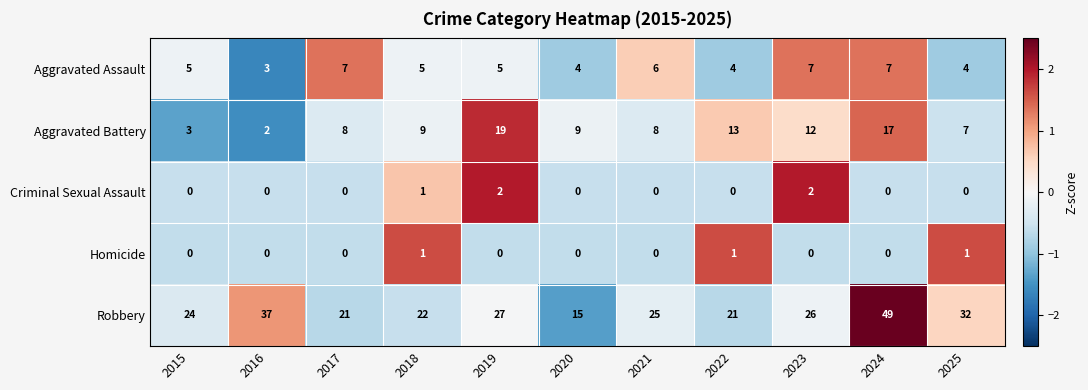

What is the difference between the Robbery values at 2025 and 2015?

8